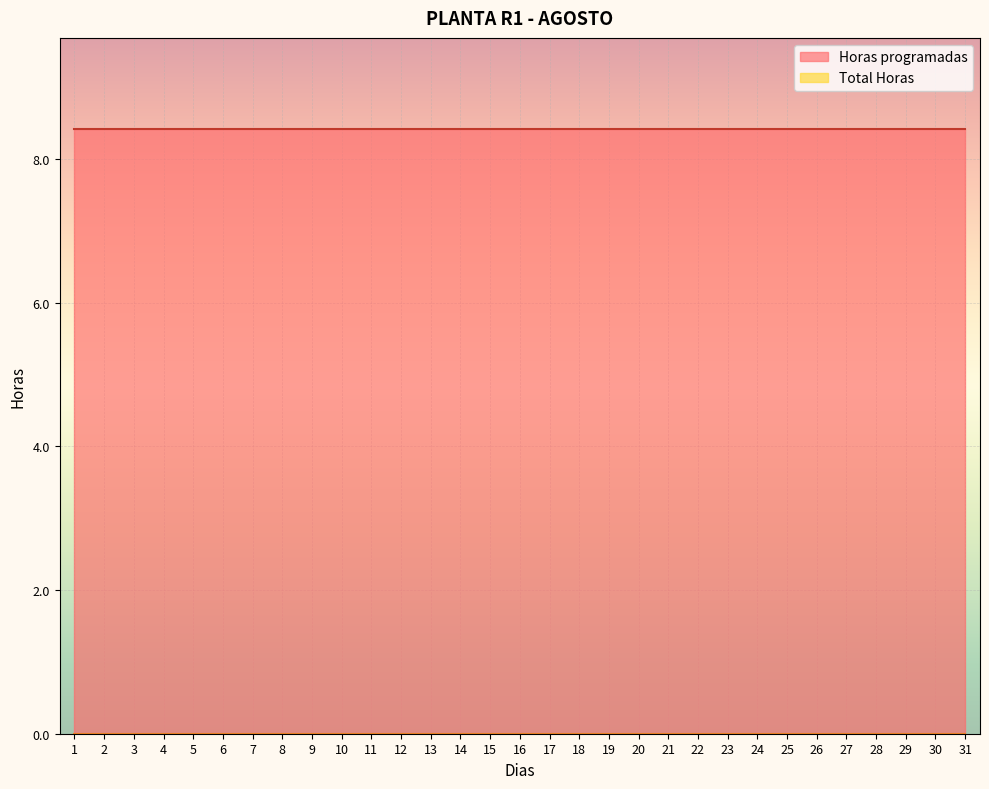

True or false: Horas programadas and Total Horas cross at least once.

False